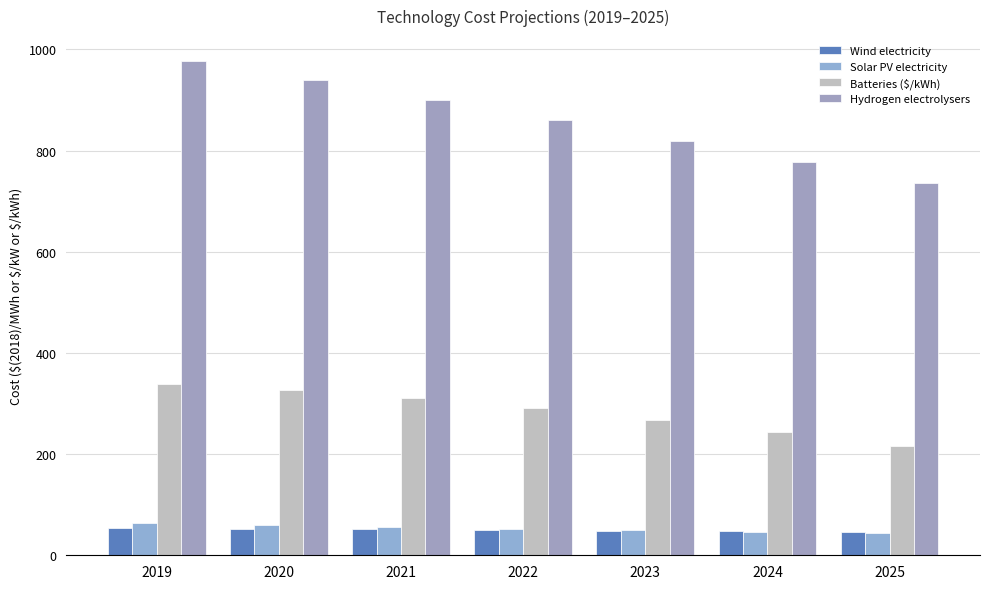

At which category is the sum across all series the highest?

2019